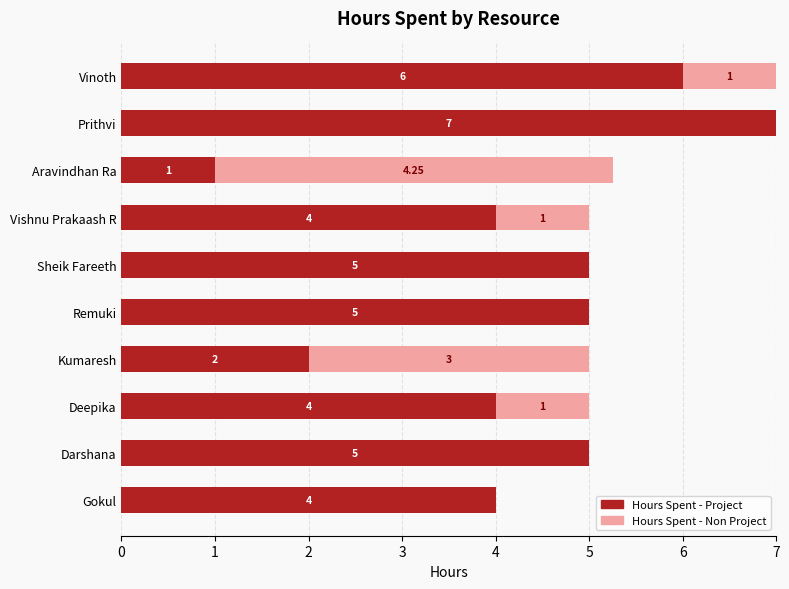

What are all the series names shown in the legend?

Hours Spent - Project, Hours Spent - Non Project